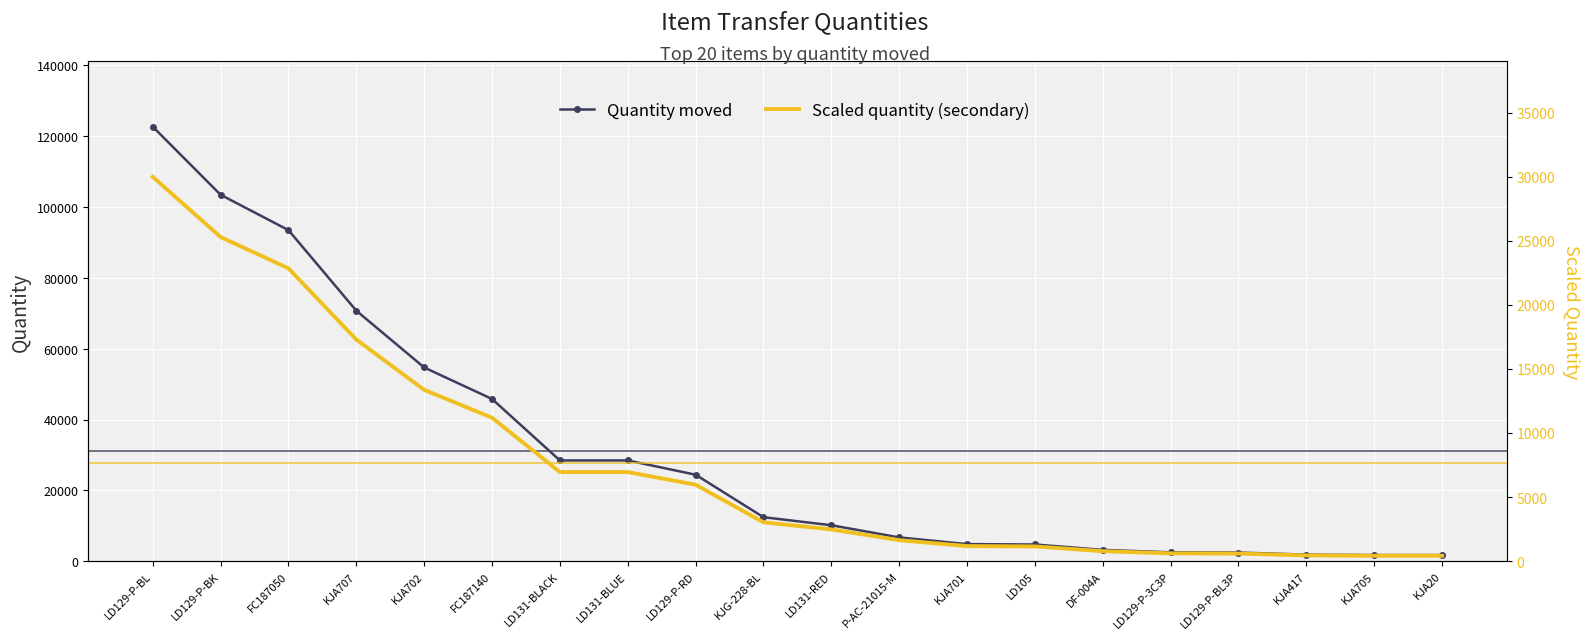

How many values in the Quantity moved series are below 12451?

10